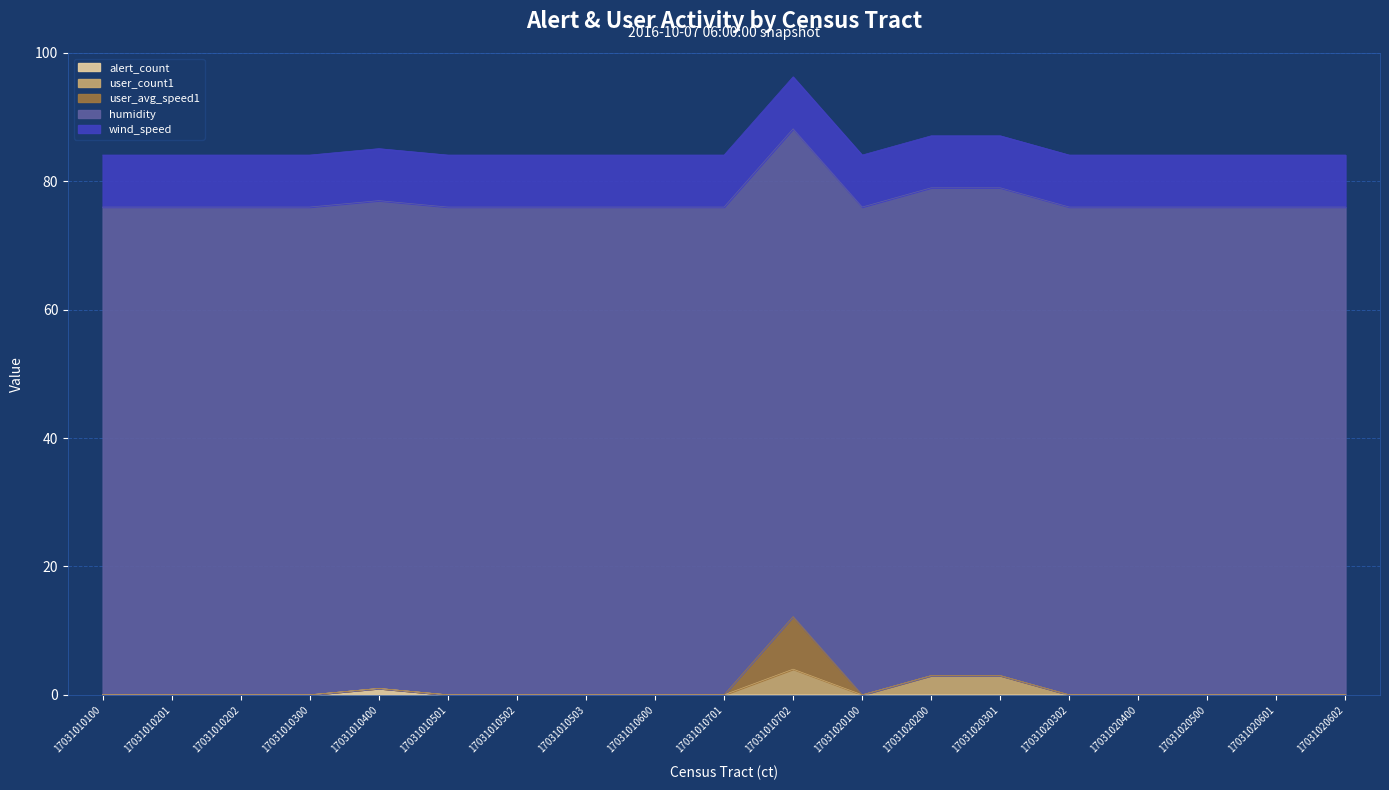

In user_avg_speed1, how many points are higher than both neighbors (excluding endpoints)?

1